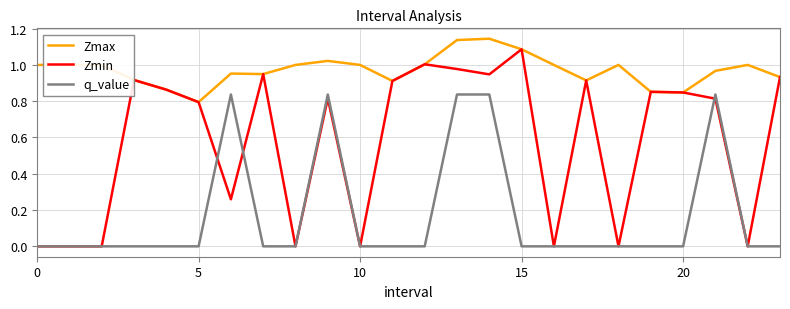

Which series has the widest spread of values?

Zmin